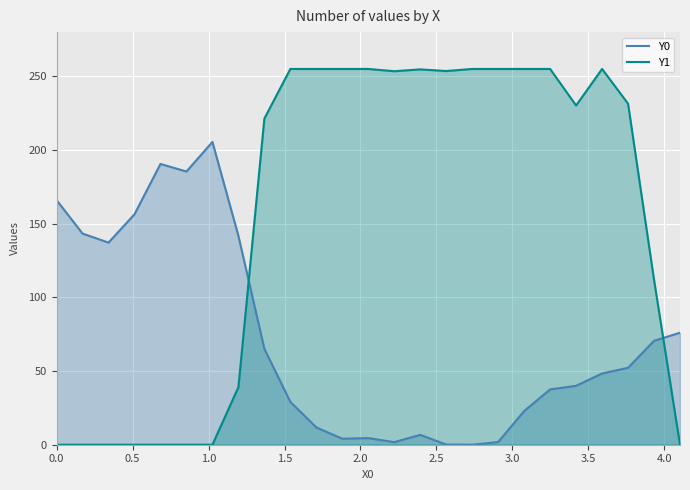

Reading left to right, transcribe all the data shown in this chart.

Y0: 166.0	143.3	137.1	156.4	190.5	185.4	205.5	141.8	65.1	29.1	11.7	4.1	4.5	1.8	6.7	0.1	0.0	1.8	22.8	37.5	40.0	48.3	52.2	70.5	76.0
Y1: 0.0	0.0	0.0	0.0	0.0	0.0	0.0	39.0	221.3	255.0	255.0	255.0	255.0	253.5	254.7	253.6	255.0	255.0	255.0	255.0	230.2	255.0	231.5	111.9	0.0